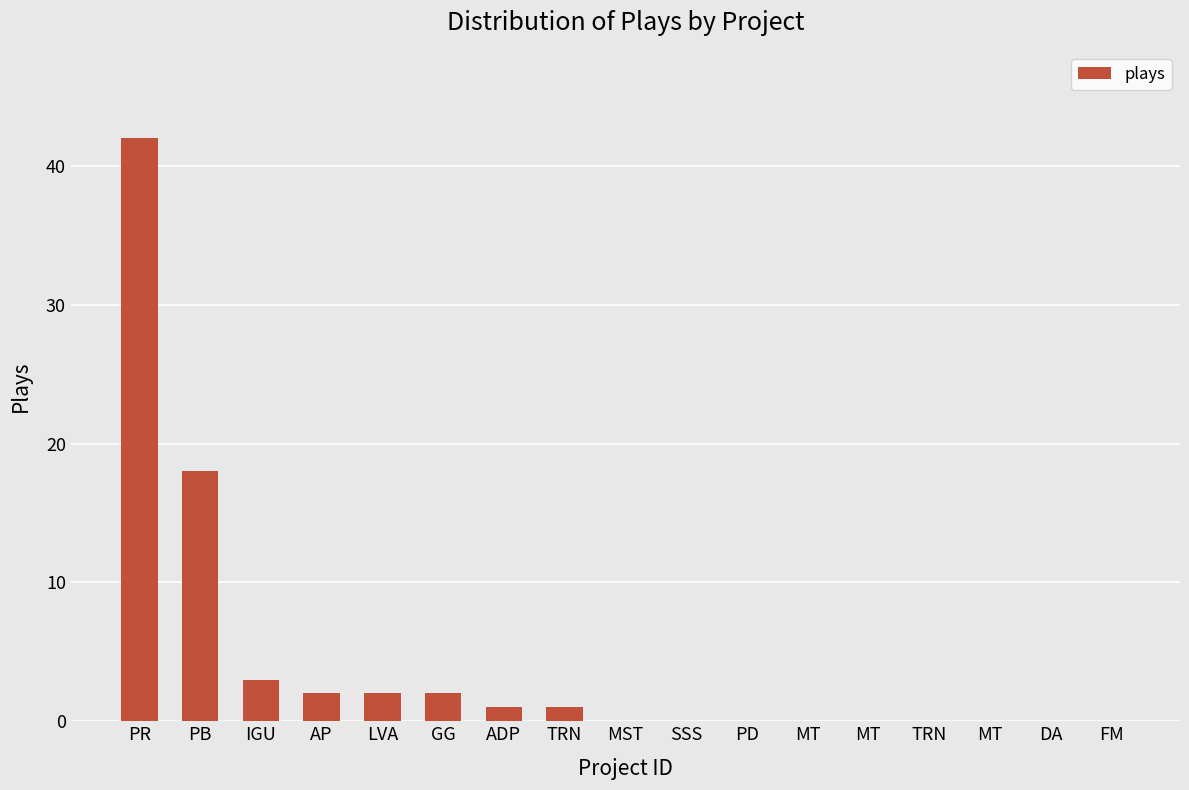

Are the bars horizontal?

No